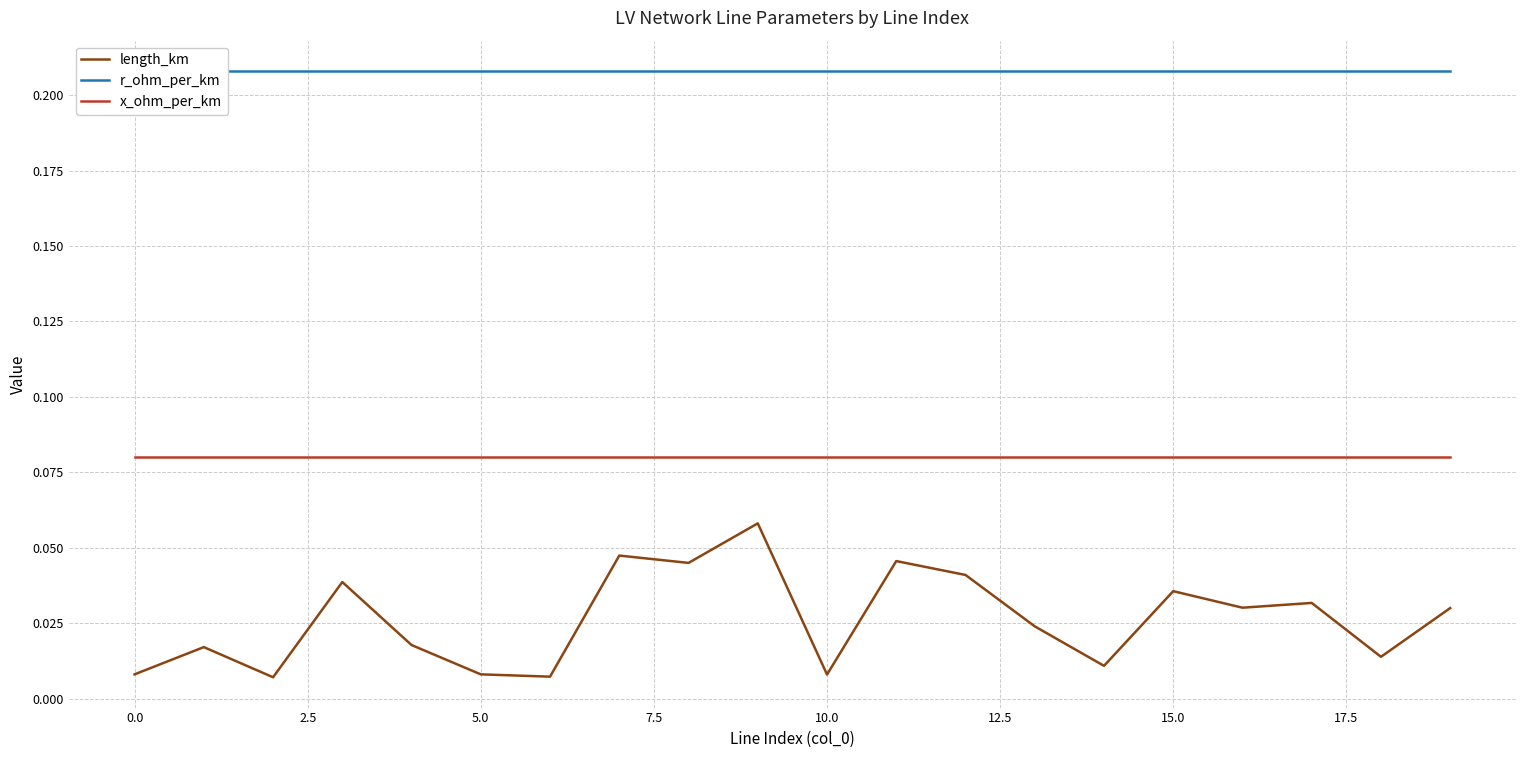

Which series has the largest range (max minus min)?

length_km